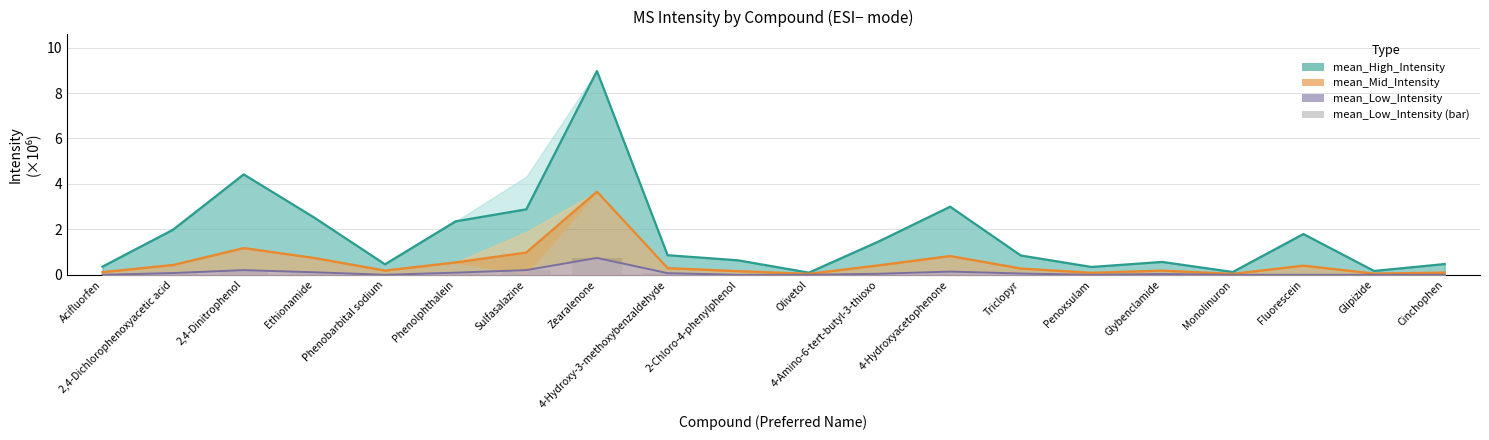

What is the difference between the second highest and minimum values in the mean_High_Intensity series?

4.3